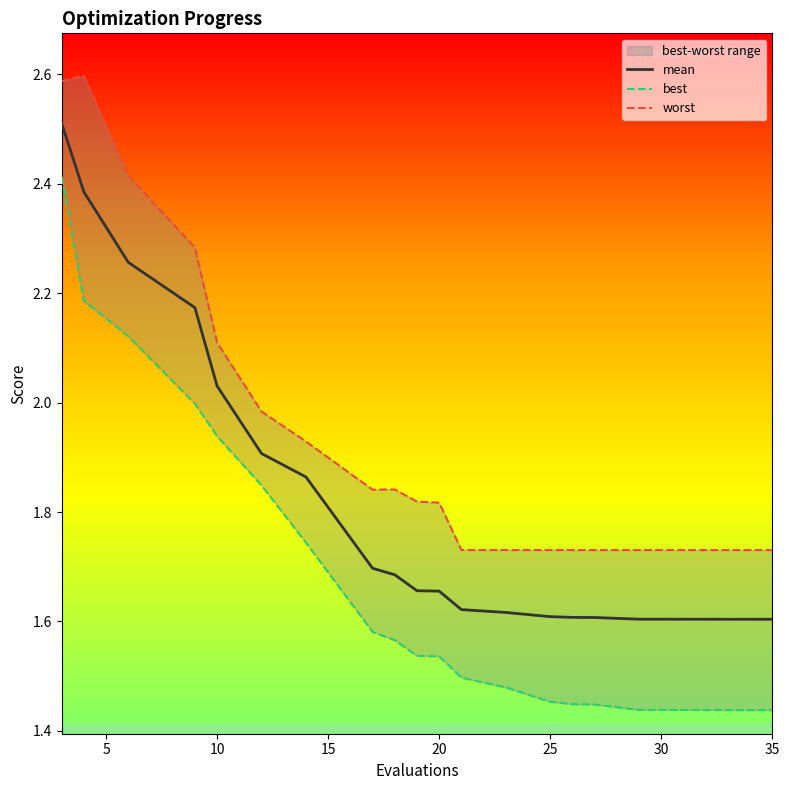

Reading left to right, list all the values displayed in this chart.

mean: 2.5	2.4	2.3	2.2	2.0	1.9	1.9	1.7	1.7	1.7	1.7	1.6	1.6	1.6	1.6	1.6	1.6	1.6	1.6	1.6
best: 2.4	2.2	2.1	2.0	1.9	1.8	1.7	1.6	1.6	1.5	1.5	1.5	1.5	1.5	1.4	1.4	1.4	1.4	1.4	1.4
worst: 2.6	2.6	2.4	2.3	2.1	2.0	1.9	1.8	1.8	1.8	1.8	1.7	1.7	1.7	1.7	1.7	1.7	1.7	1.7	1.7